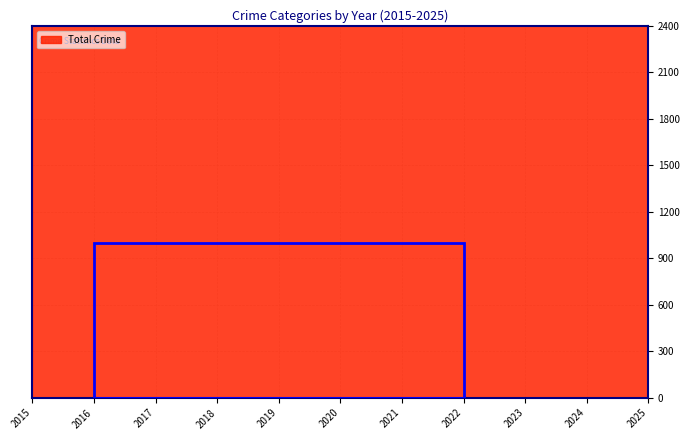

What is the greatest value displayed?

2190